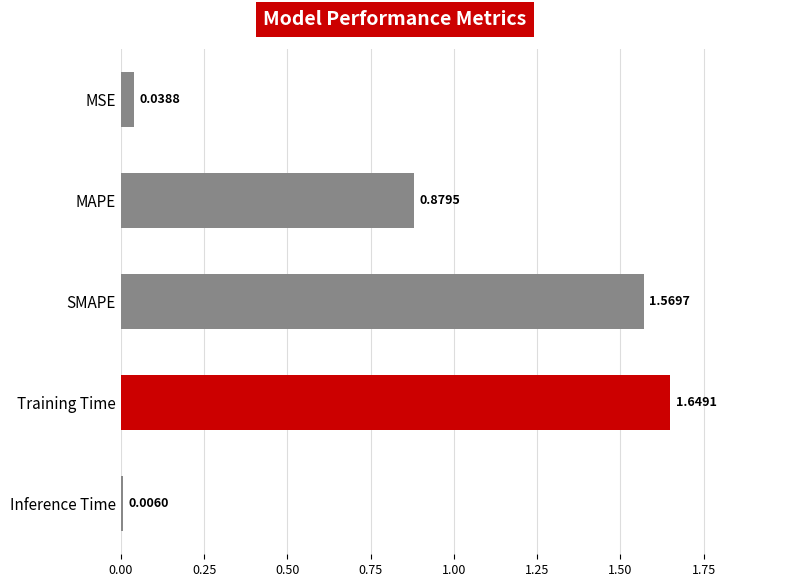

What is the average value?

0.8